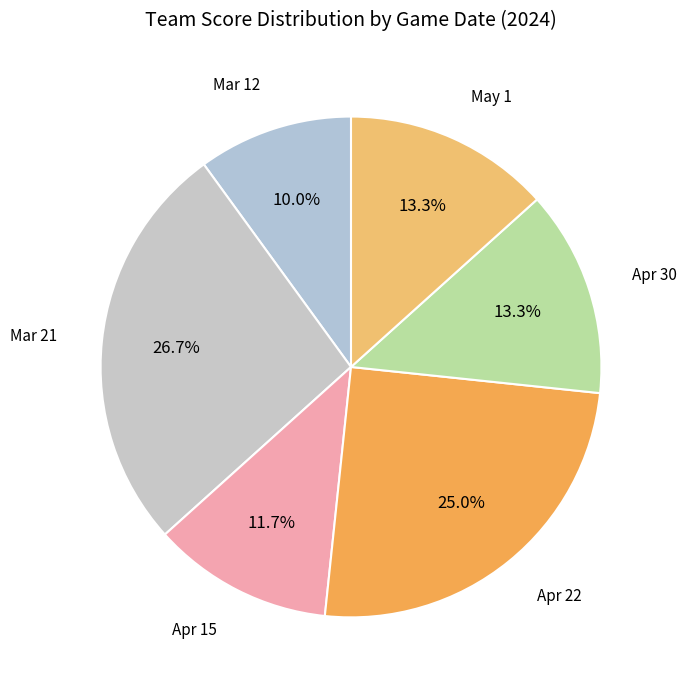

What is the smallest slice in the pie chart?

Mar 12